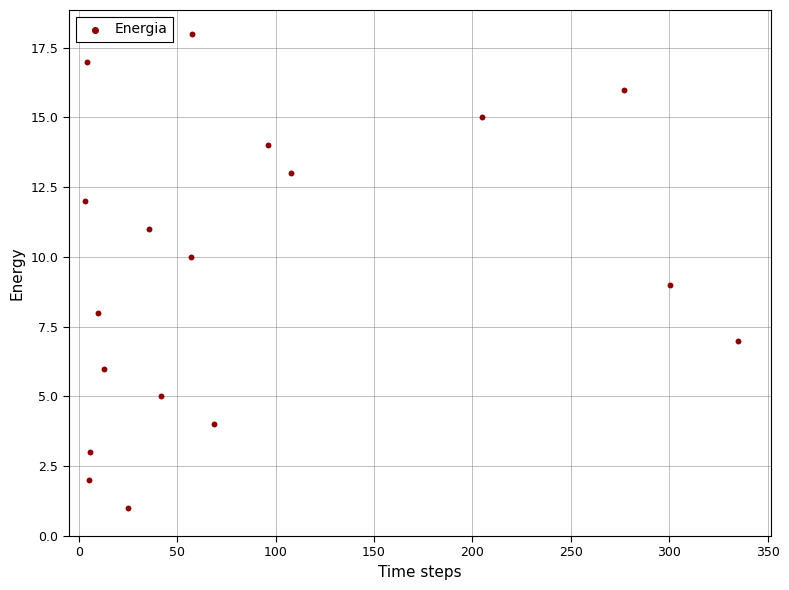

What is the range of Y values (max minus min)?

17